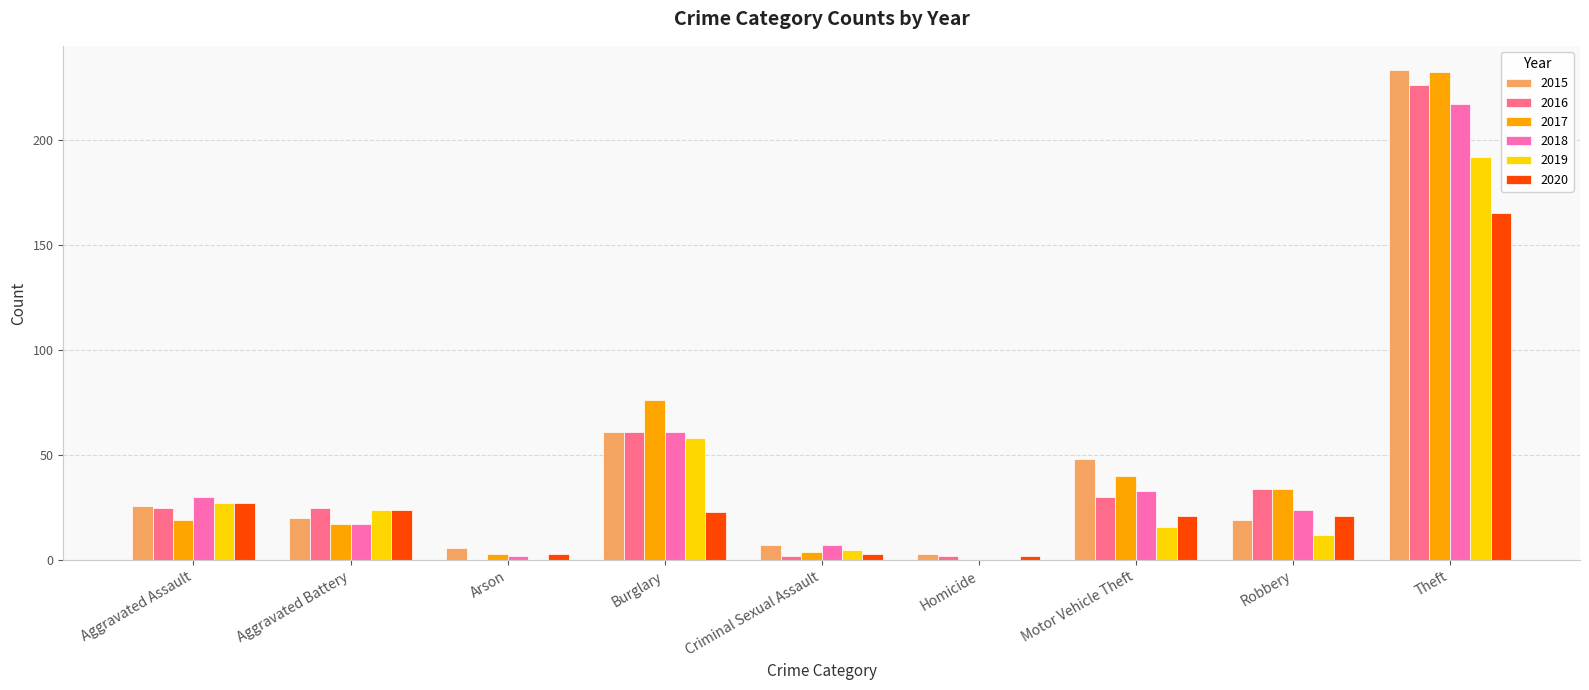

What is the average value of the 2018 series?

43